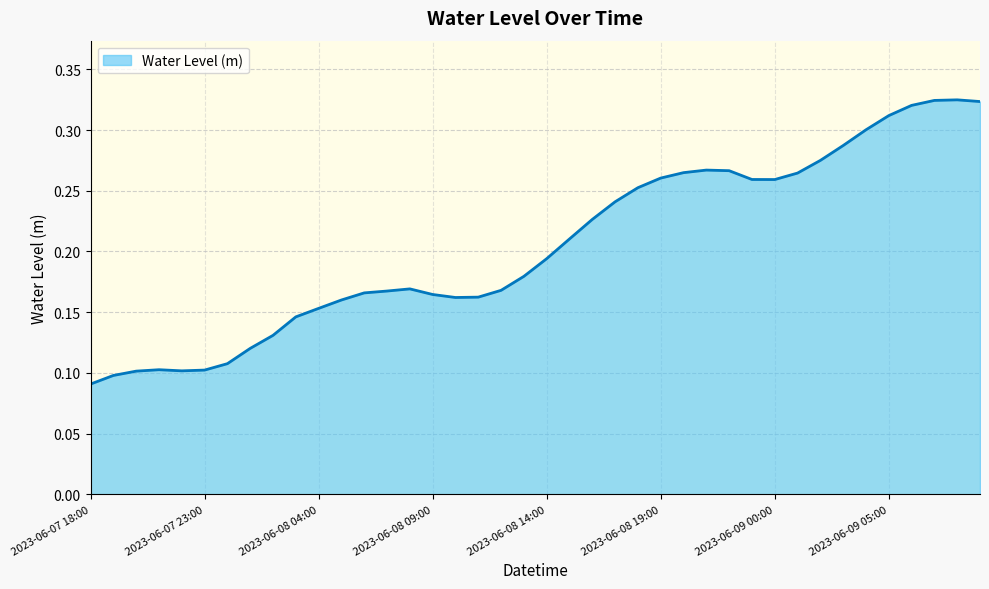

True or false: there are more than 1 points higher than both neighbors.

True